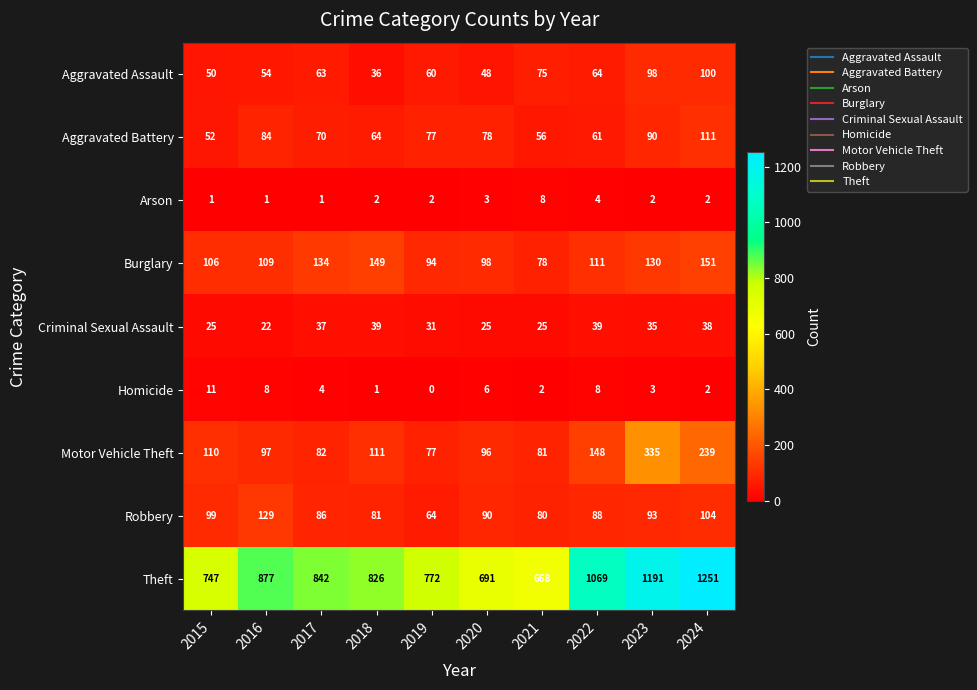

What is the sum of all Robbery values?

914